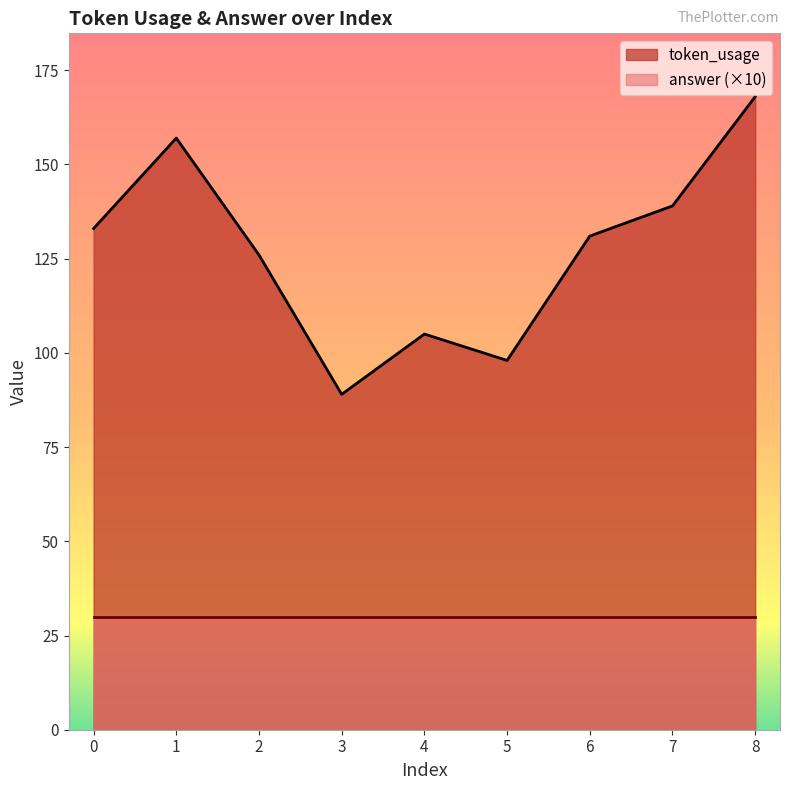

Which category has the highest value across all series?

8